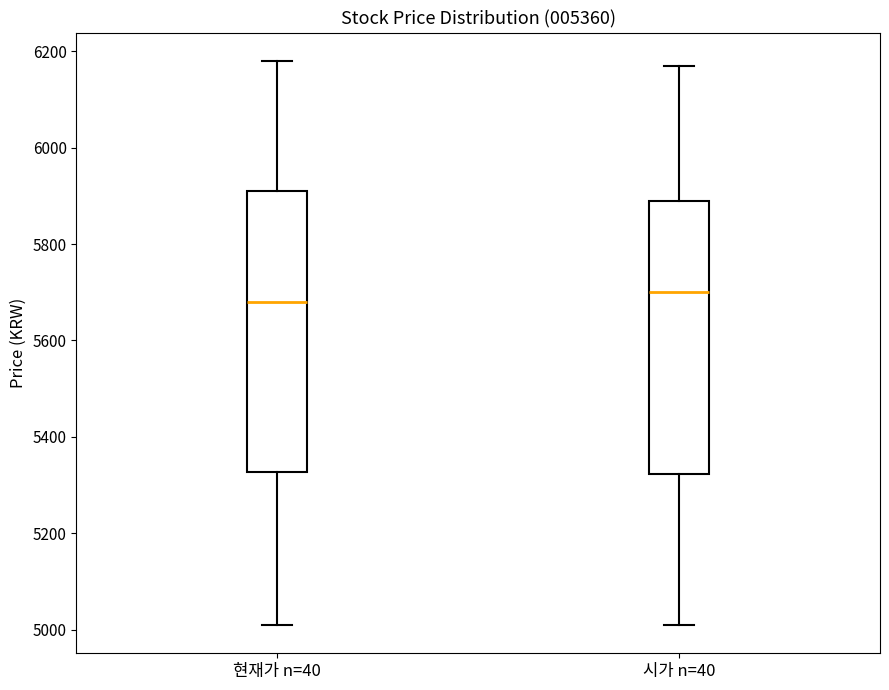

Which box has the lowest median line?

현재가 n=40